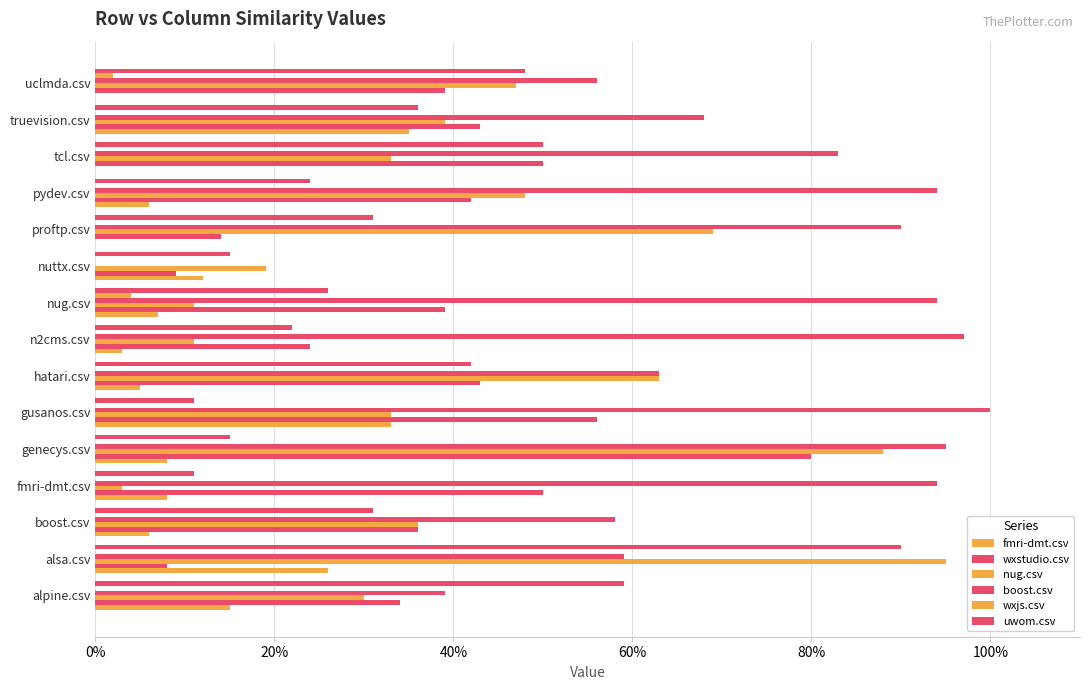

Which series has the widest spread of values?

boost.csv